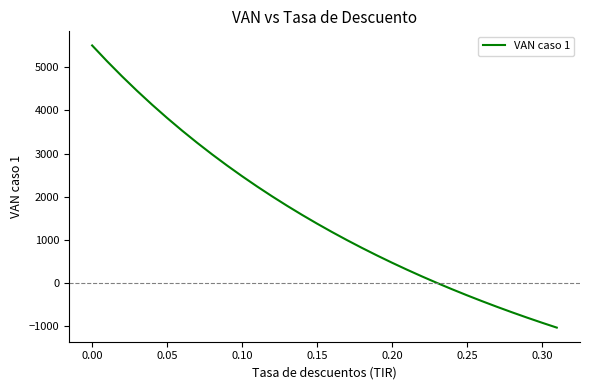

What is the difference between the maximum and minimum values?

6525.8